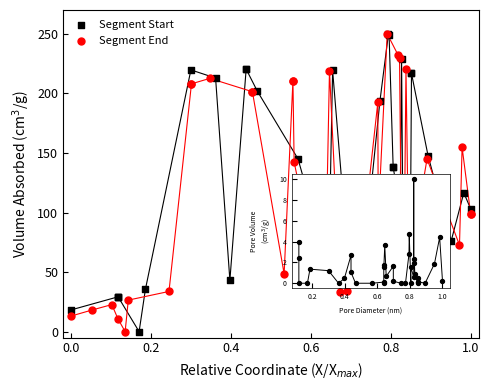

What are all the series names shown in the legend?

Segment Start, Segment End